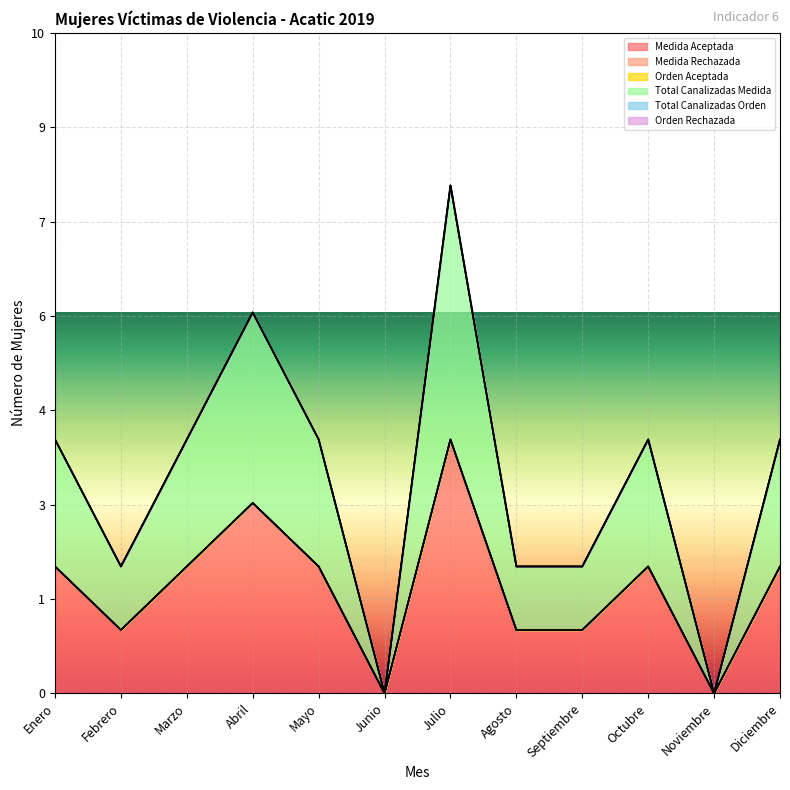

True or false: Medida Aceptada and Medida Rechazada cross at least once.

False